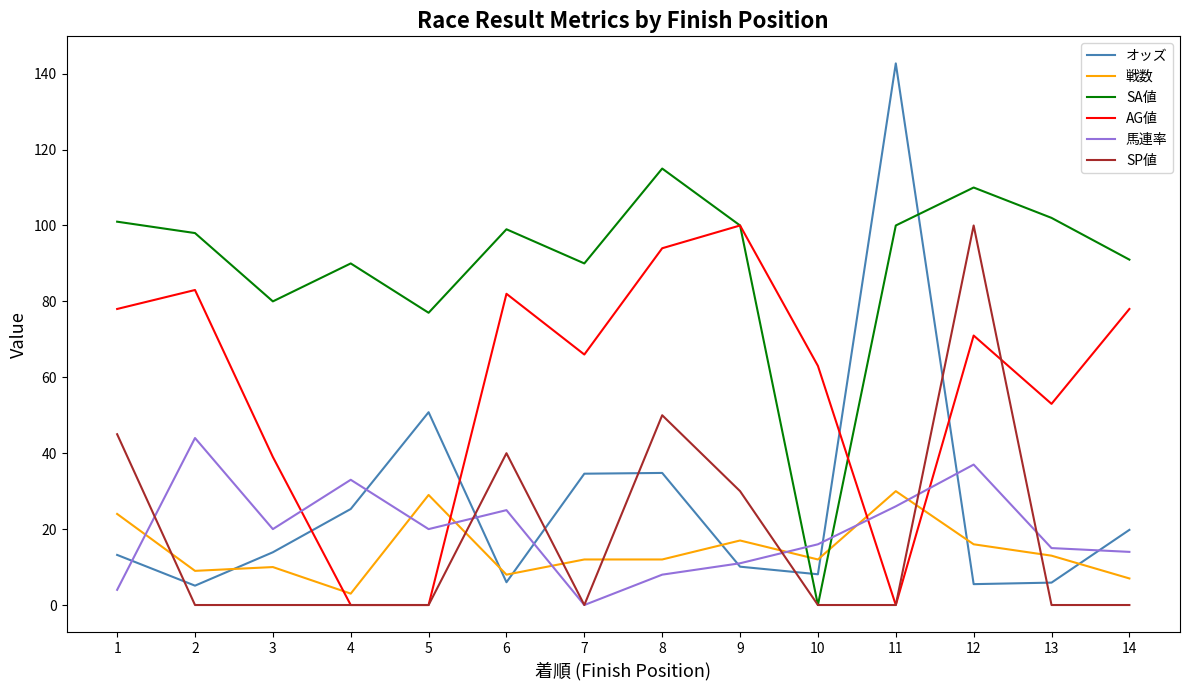

Where is オッズ nearest to the value 73?

5